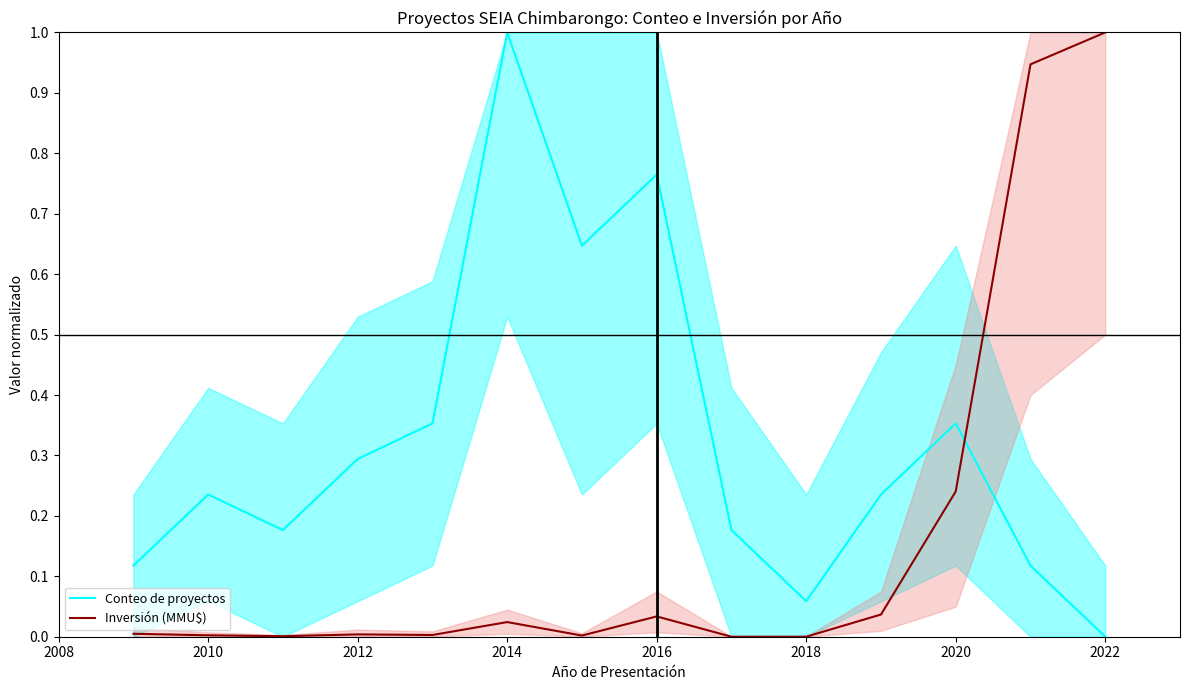

How many lines are shown in the chart?

2